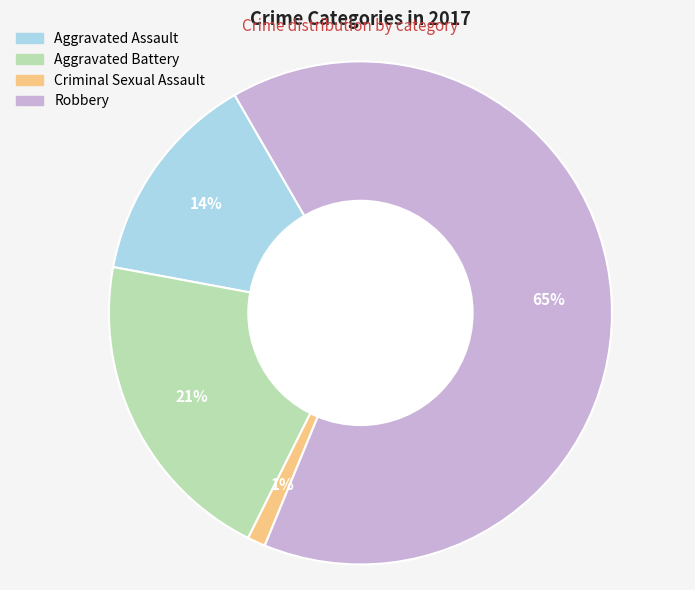

Which has a higher value, Criminal Sexual Assault or Robbery?

Robbery